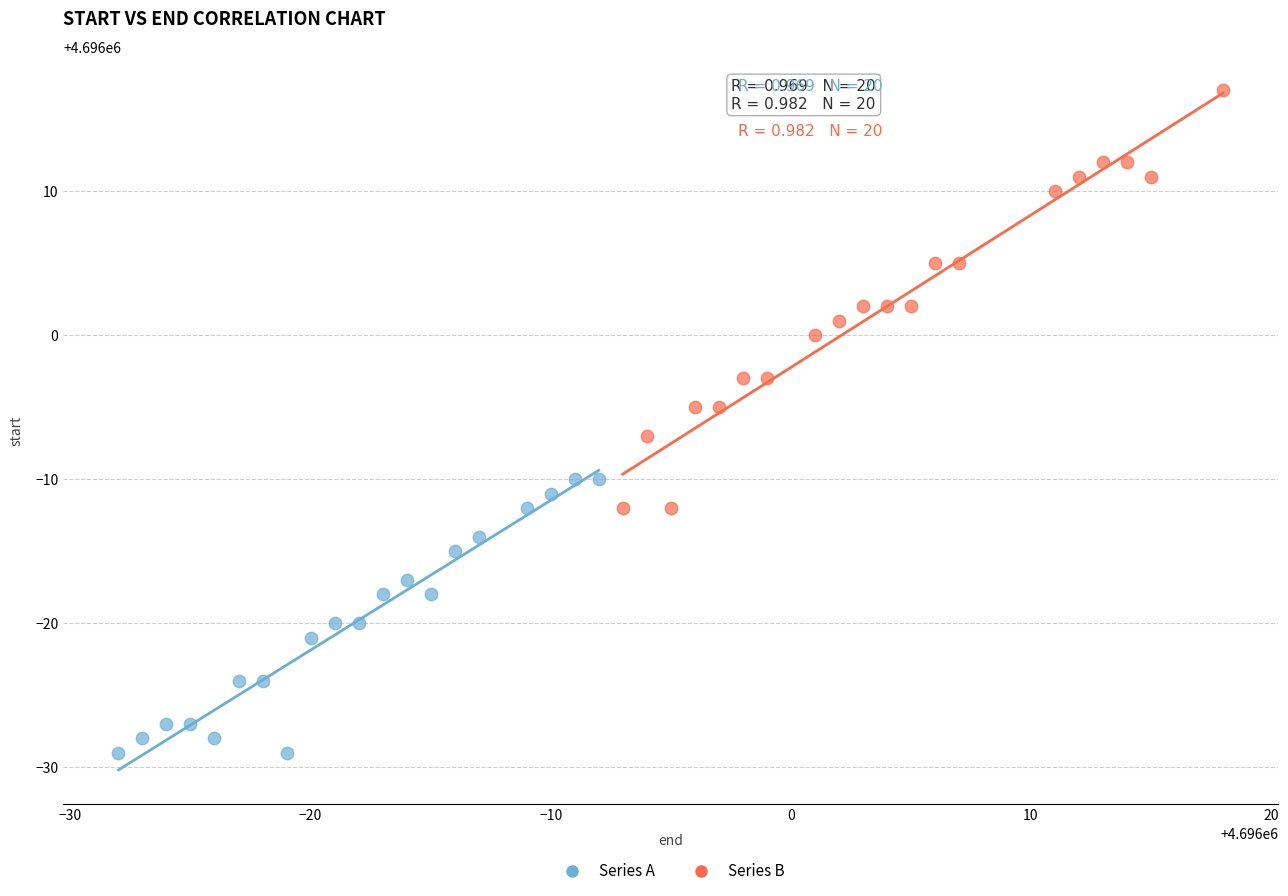

Which series contains the highest Y value?

Series B